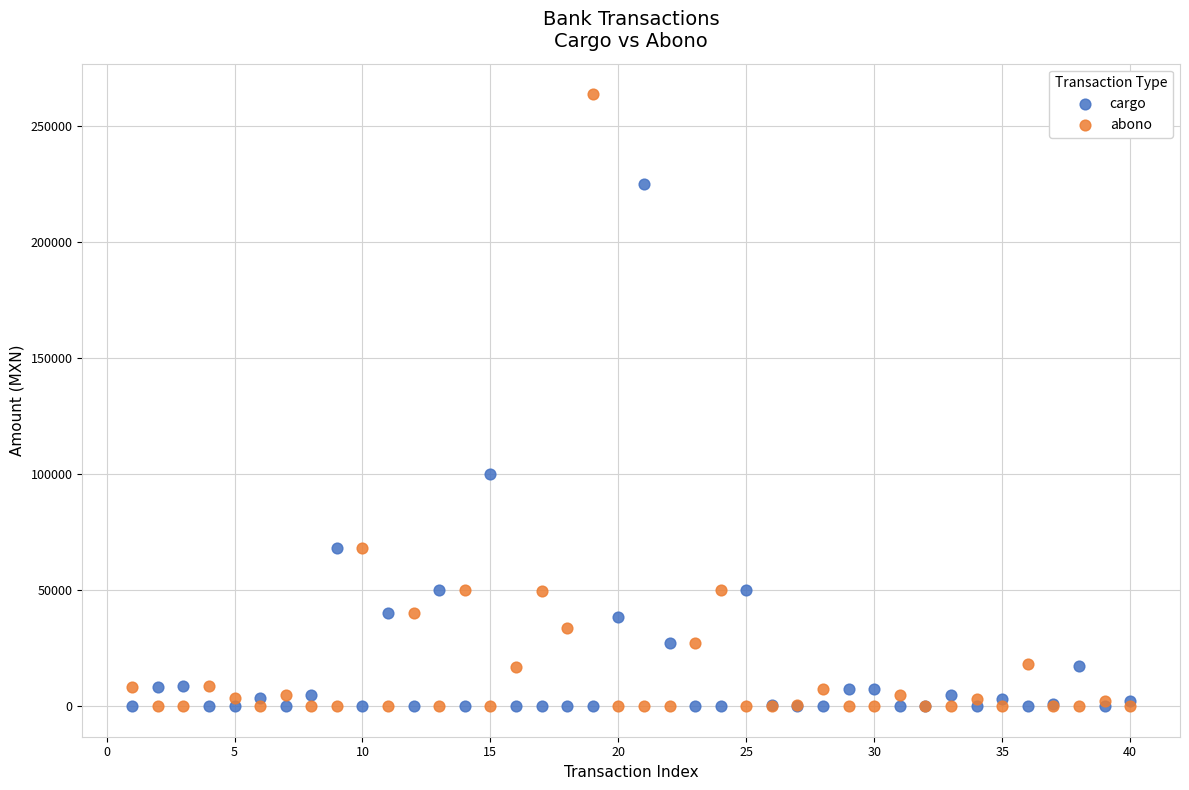

What is the X range (max minus min) for the scatter plot?

39.0